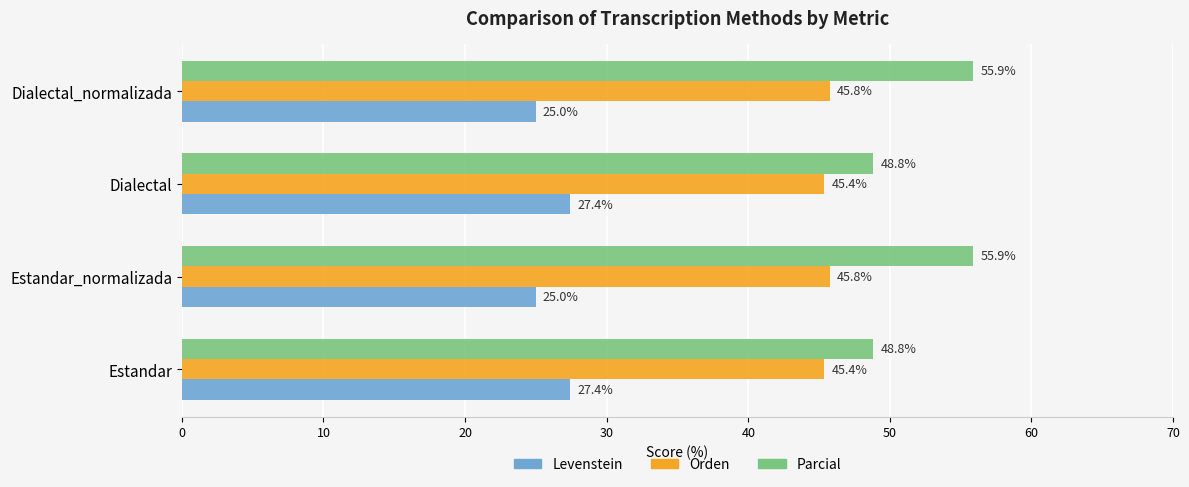

What is the highest value of the Levenstein series?

27.4